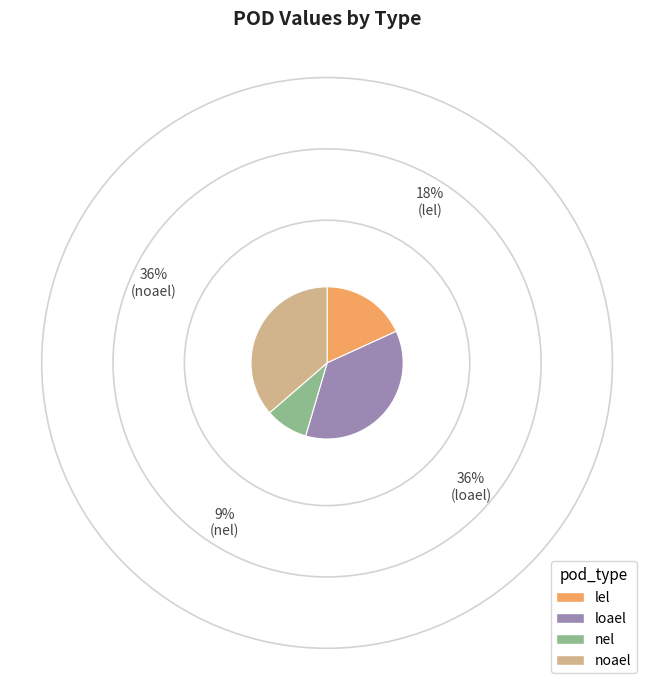

Count the number of slices in the pie.

4